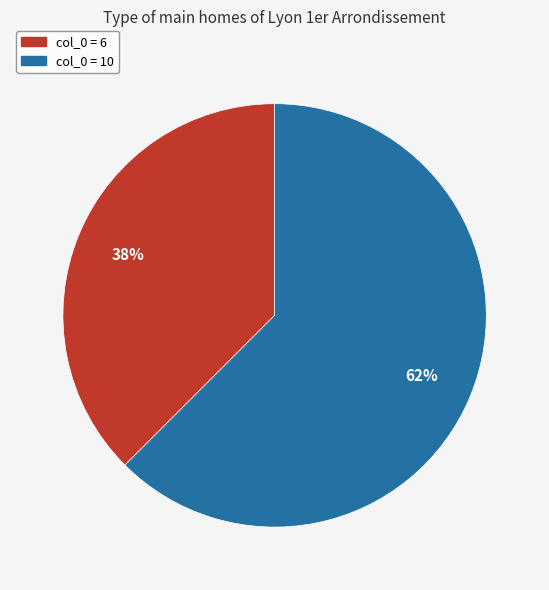

Count the number of slices in the pie.

2